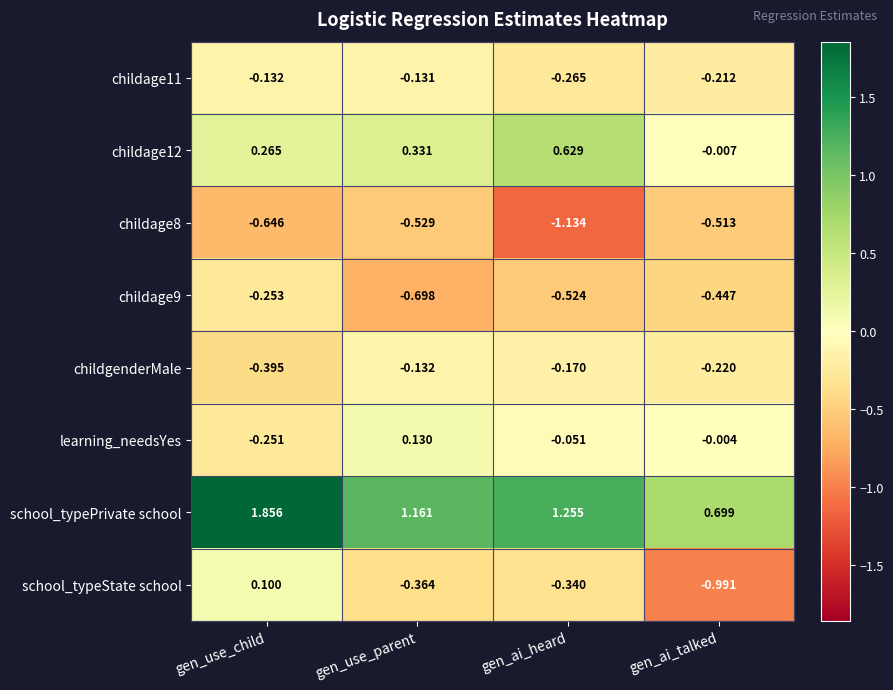

Between gen_use_parent and gen_ai_talked, which series saw the biggest shift?

school_typeState school